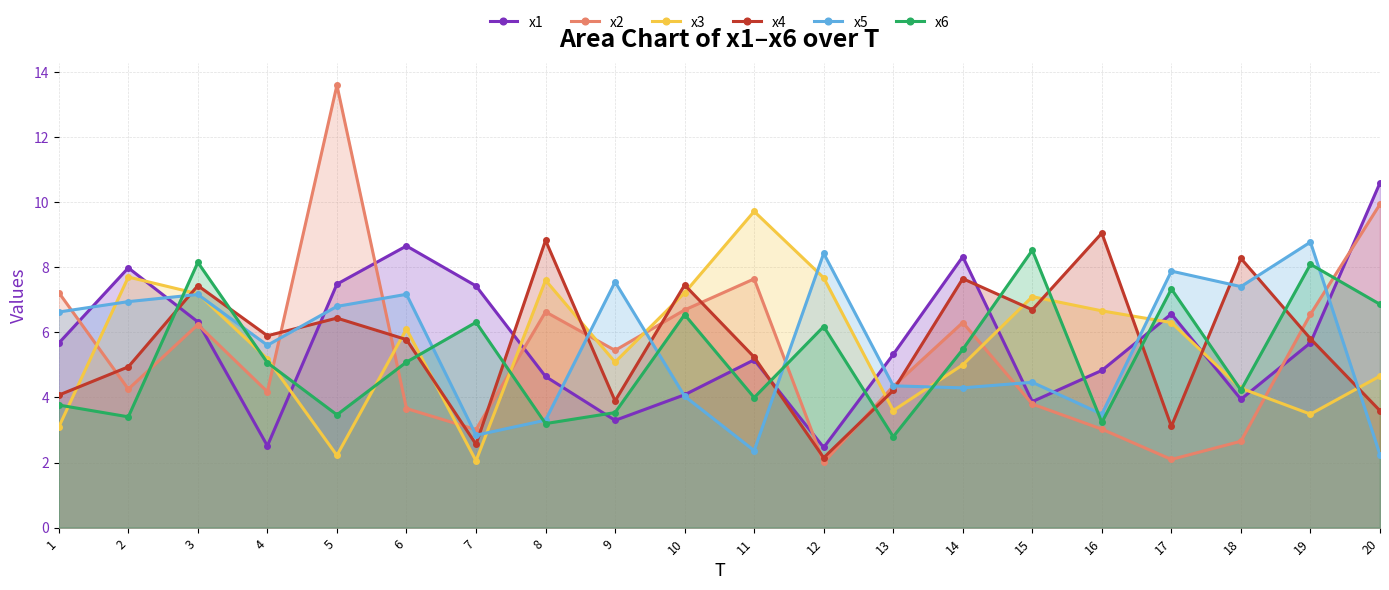

Where does the x4 series first go above 5?

3